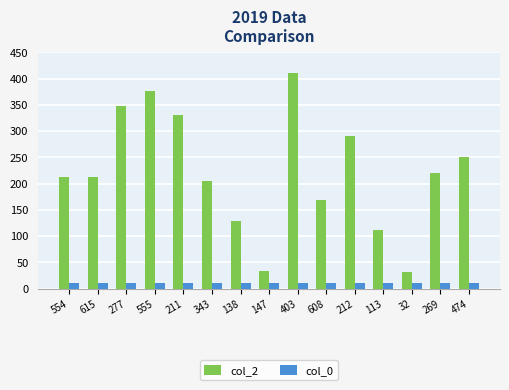

Which label corresponds to the largest value in the chart?

403